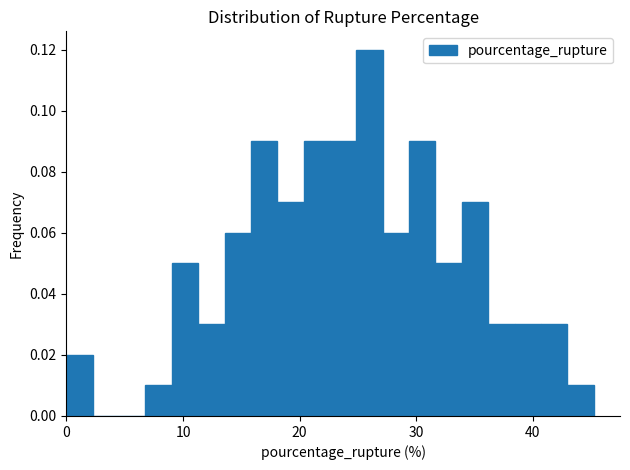

Read against the x-axis, roughly where is the centre of the tallest bar?

26